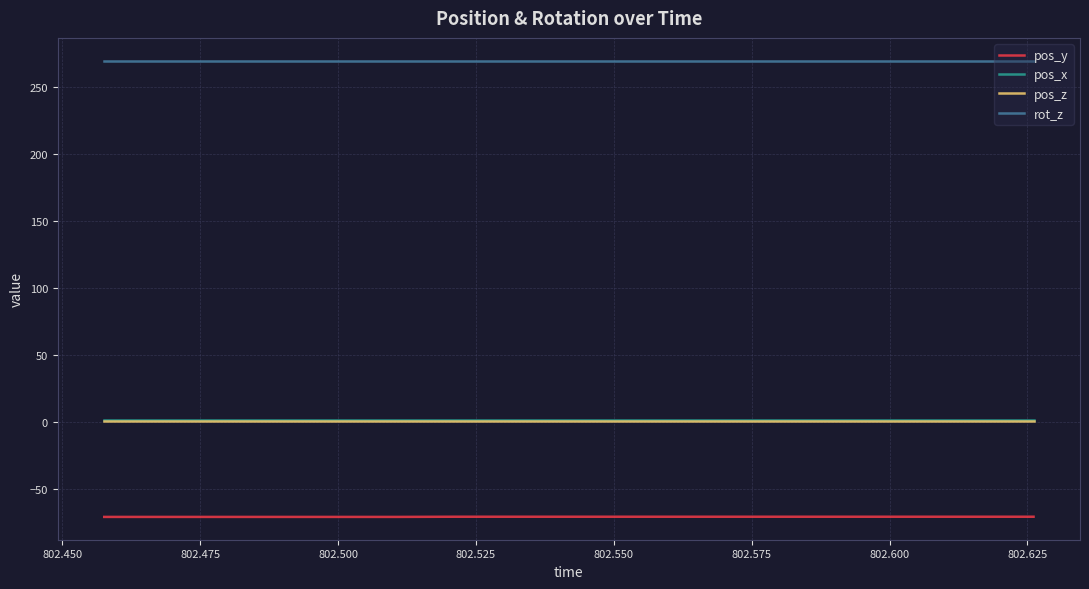

What is the smallest value displayed?

-70.5